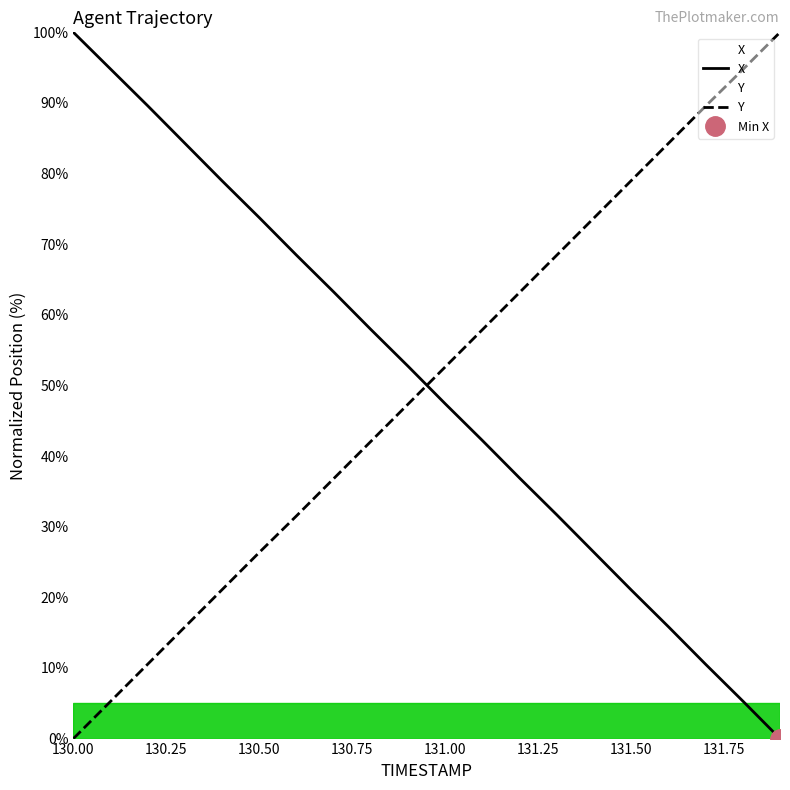

What is the average value of the Y series?

50.0